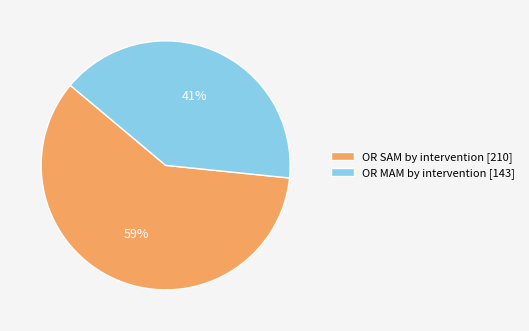

Count the number of slices in the pie.

2